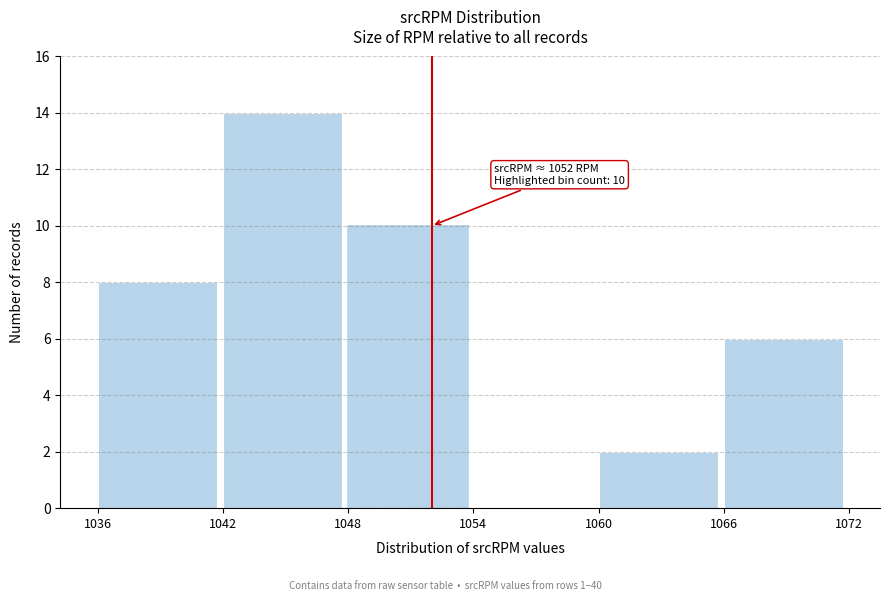

Over which range of the x-axis is the bar tallest?

1042 to 1048